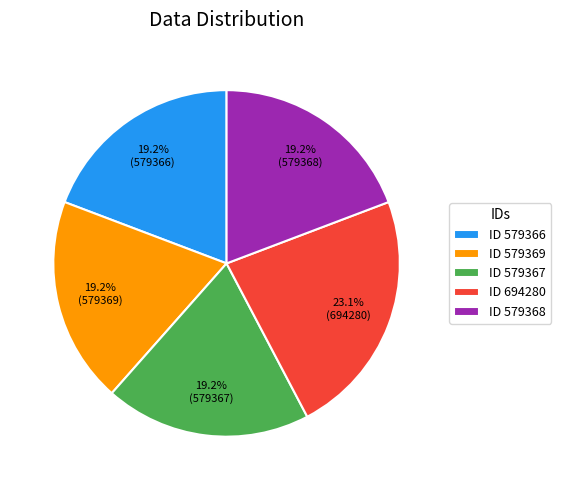

Is the sum of ID 694280 and ID 579369 greater than half?

No